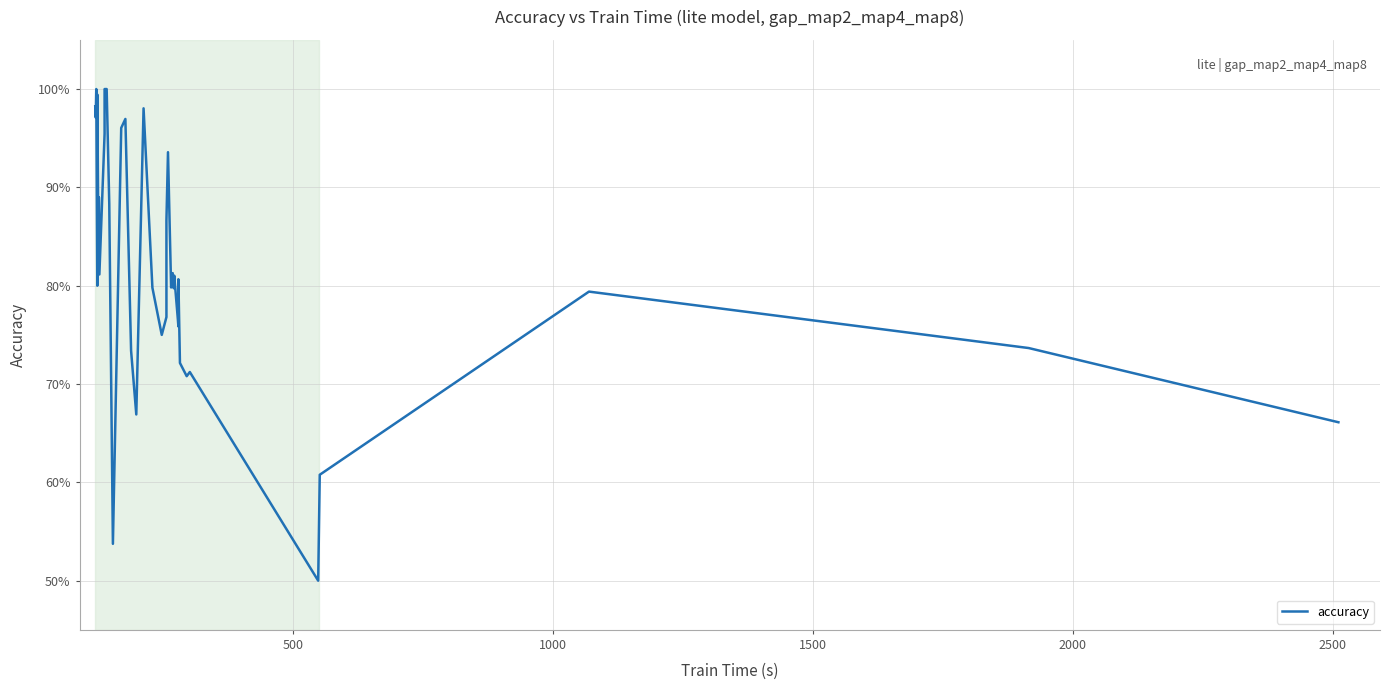

What is the greatest value displayed?

1.0